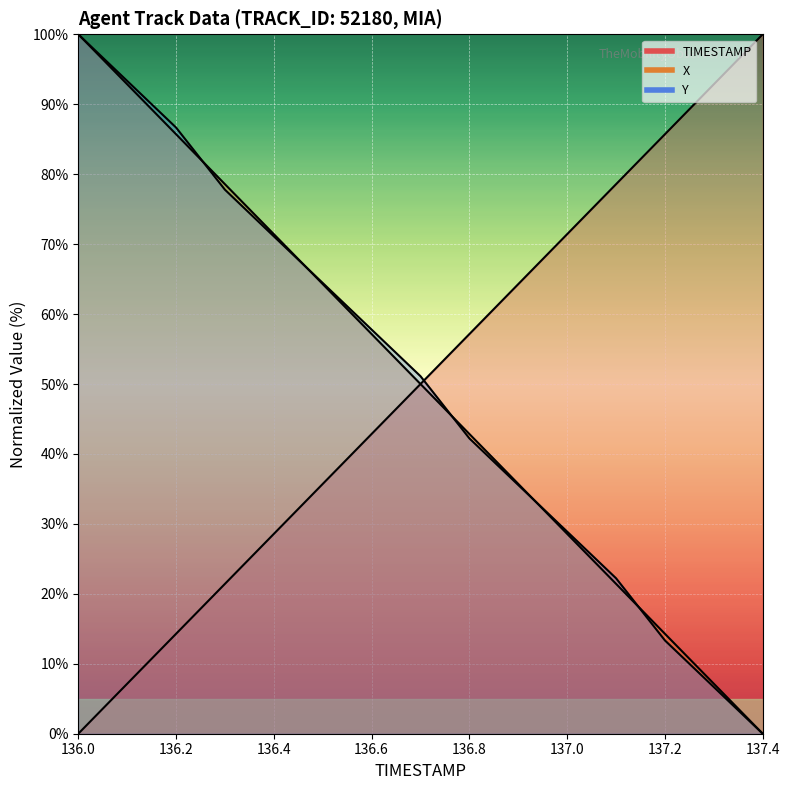

How many data points in TIMESTAMP are above 49?

8